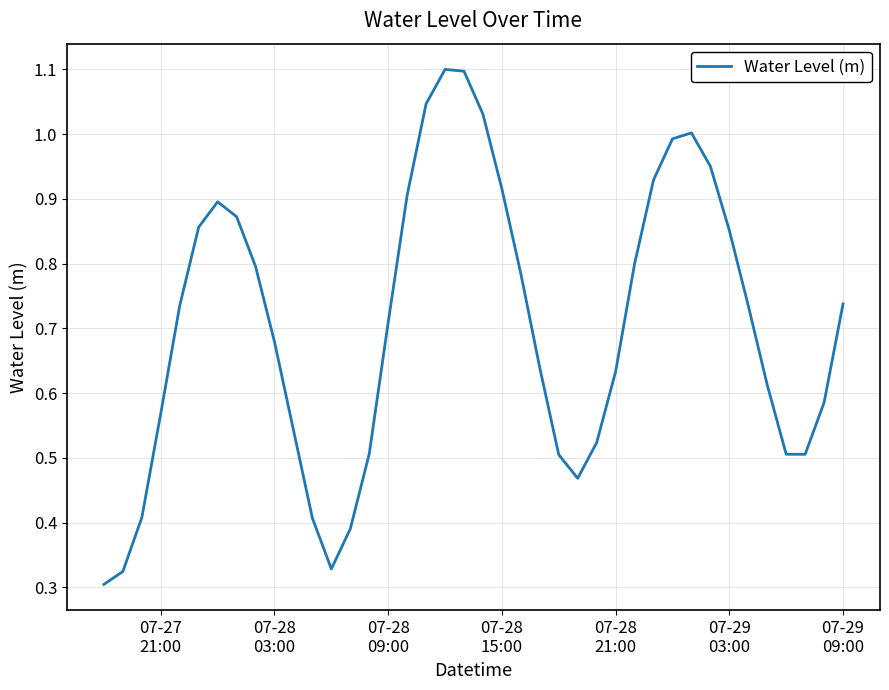

What is the greatest value displayed?

1.1